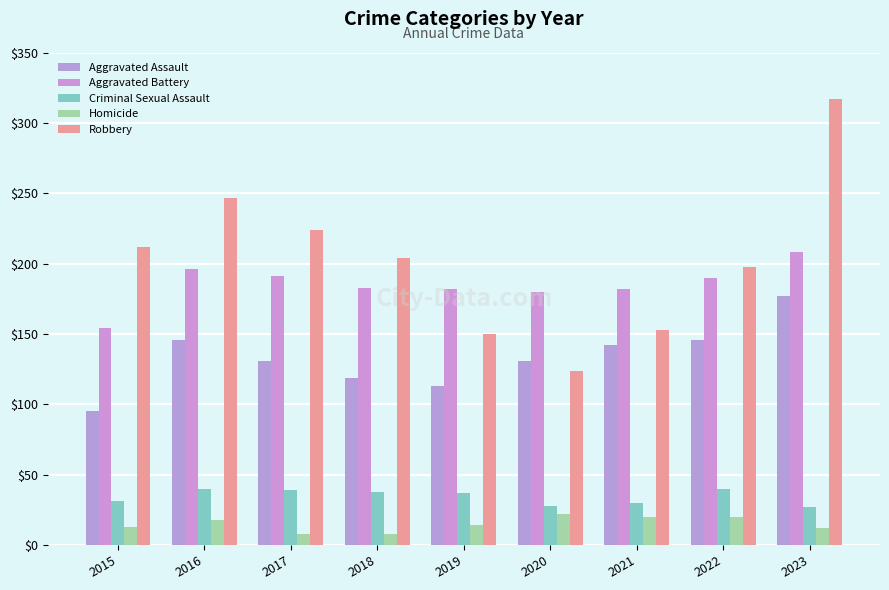

Which series has the largest range (max minus min)?

Robbery